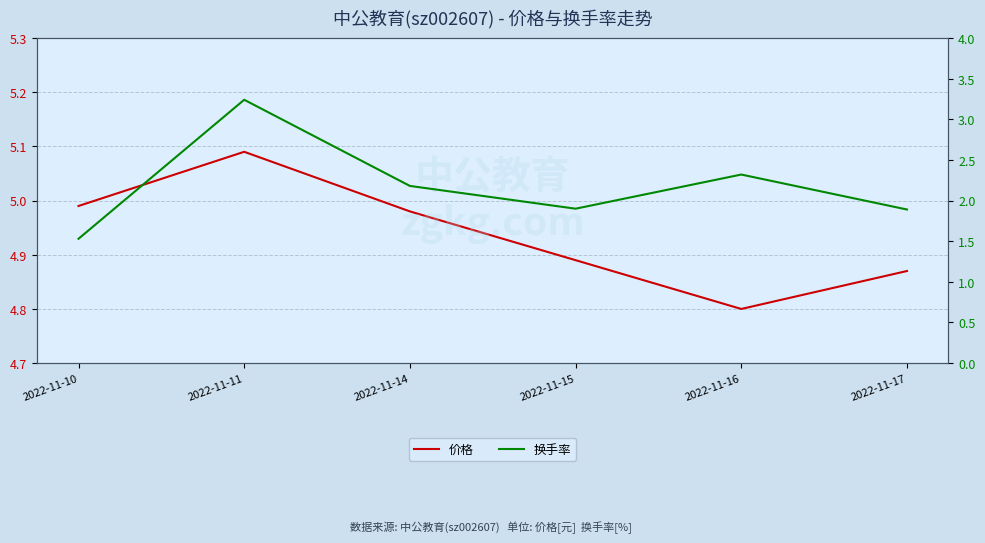

At which label does 价格 reach its minimum?

2022-11-16